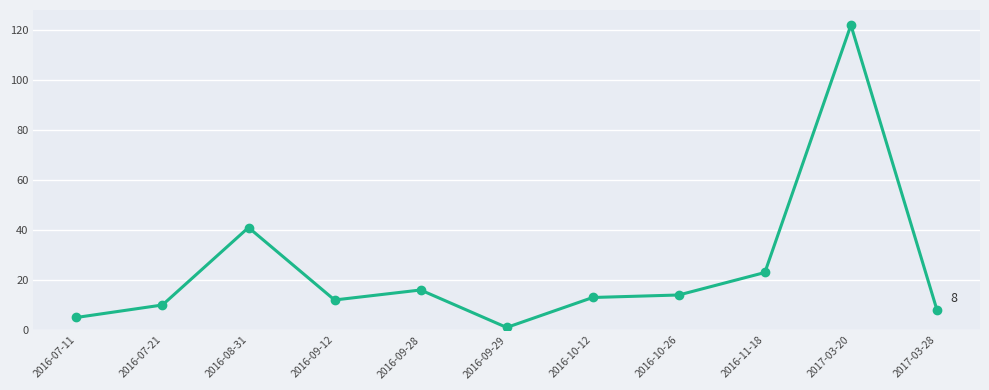

What is the greatest value displayed?

122